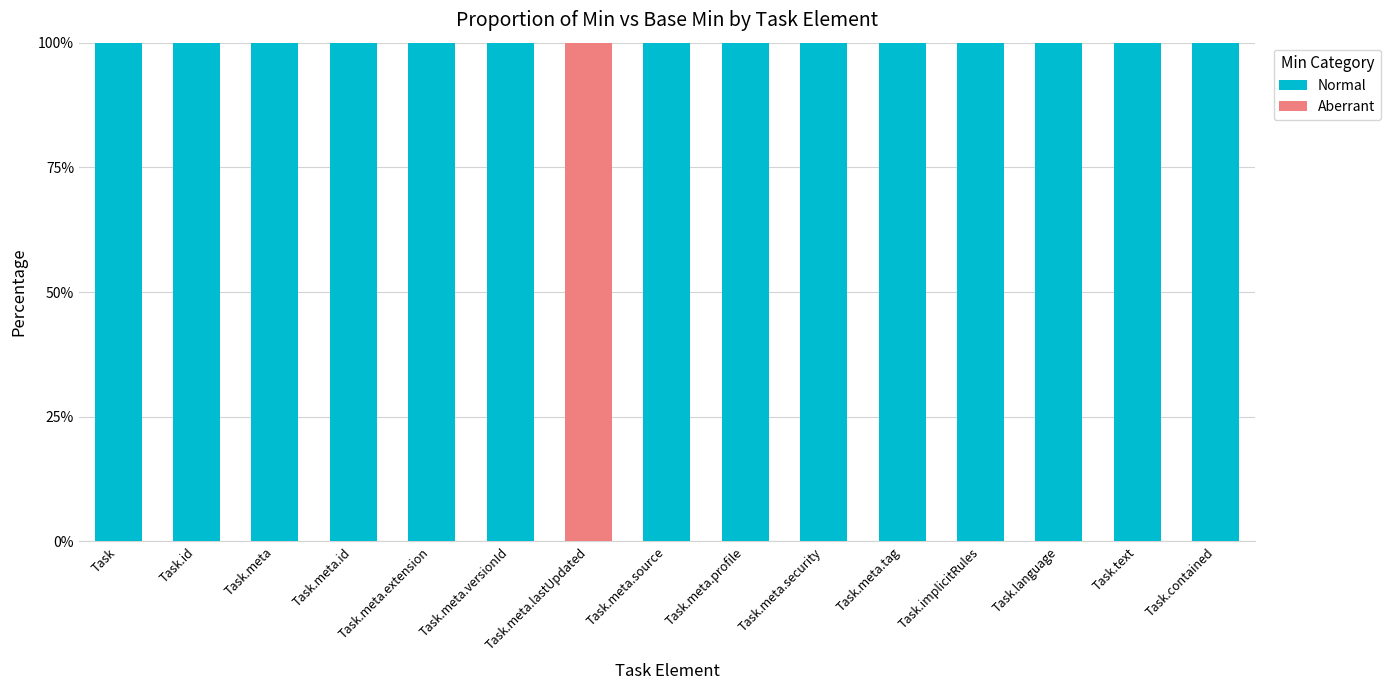

What is the maximum value for Normal?

100